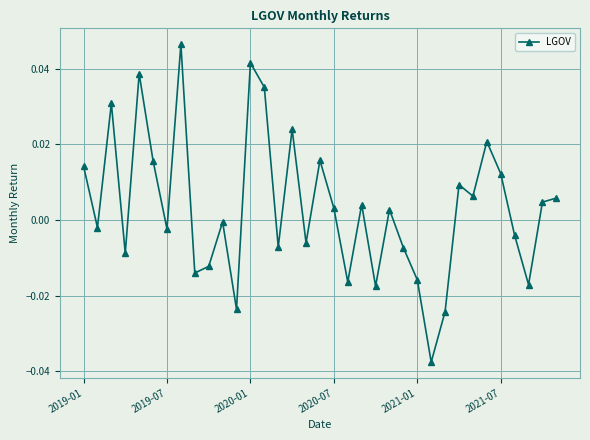

How many interior local valleys (lower than both neighbors) does the data have?

12